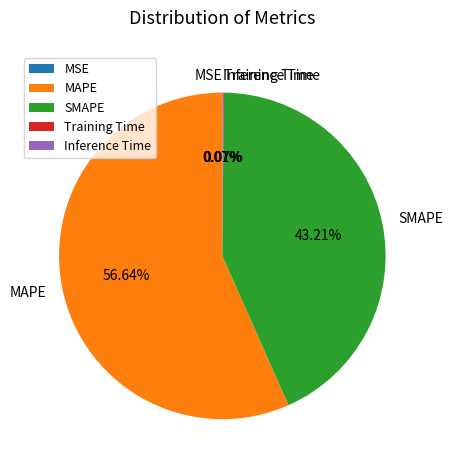

To the nearest percent, what is the average slice percentage?

20%